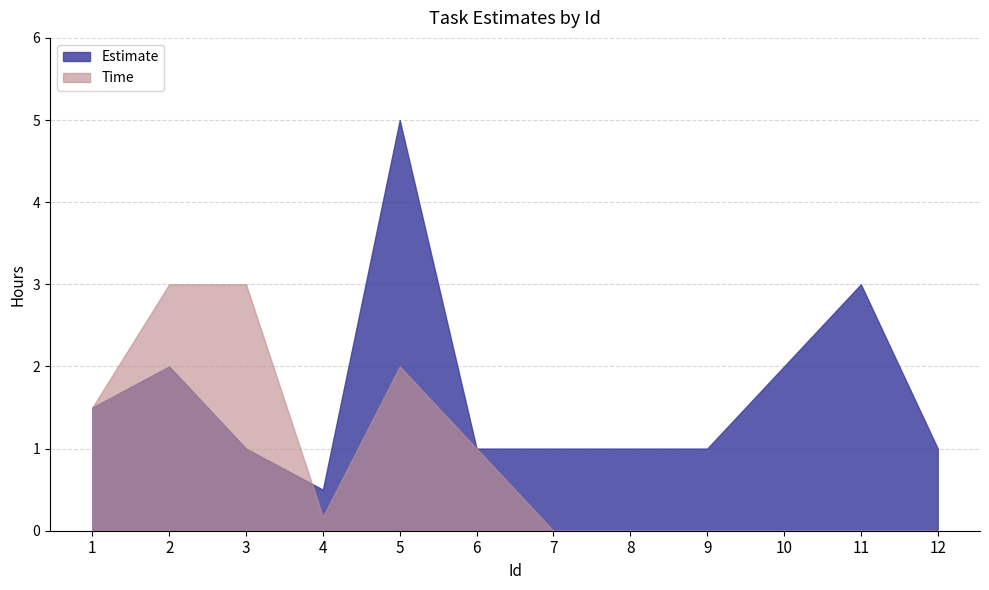

At which label does Estimate reach its peak?

5